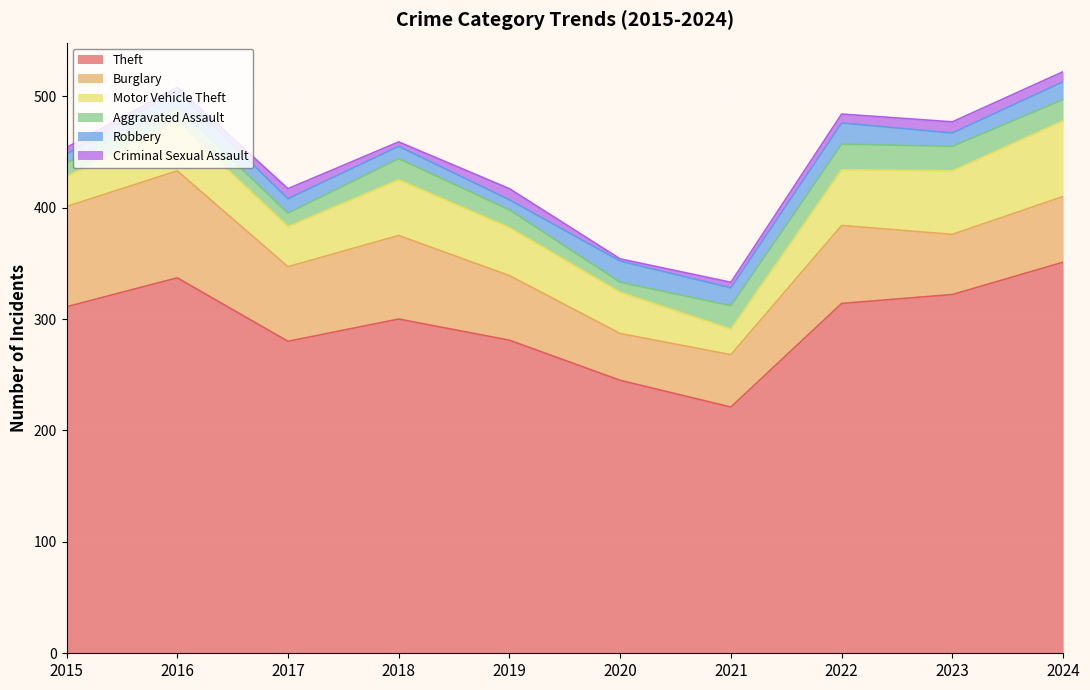

Reading left to right, list all the values displayed in this chart.

Theft: 311	337	280	300	281	245	221	314	322	351
Burglary: 90	96	67	75	58	42	47	70	54	59
Motor Vehicle Theft: 27	44	36	50	43	37	23	50	57	68
Aggravated Assault: 12	13	12	19	16	9	21	23	22	19
Robbery: 8	15	13	11	9	19	16	19	12	16
Criminal Sexual Assault: 6	3	9	4	10	2	5	8	10	9